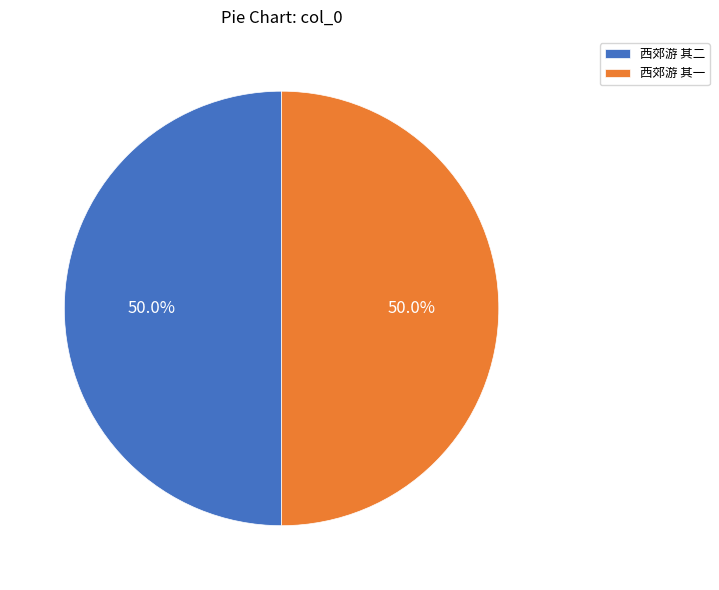

To the nearest percent, what portion does 西郊游 其一 represent?

50%